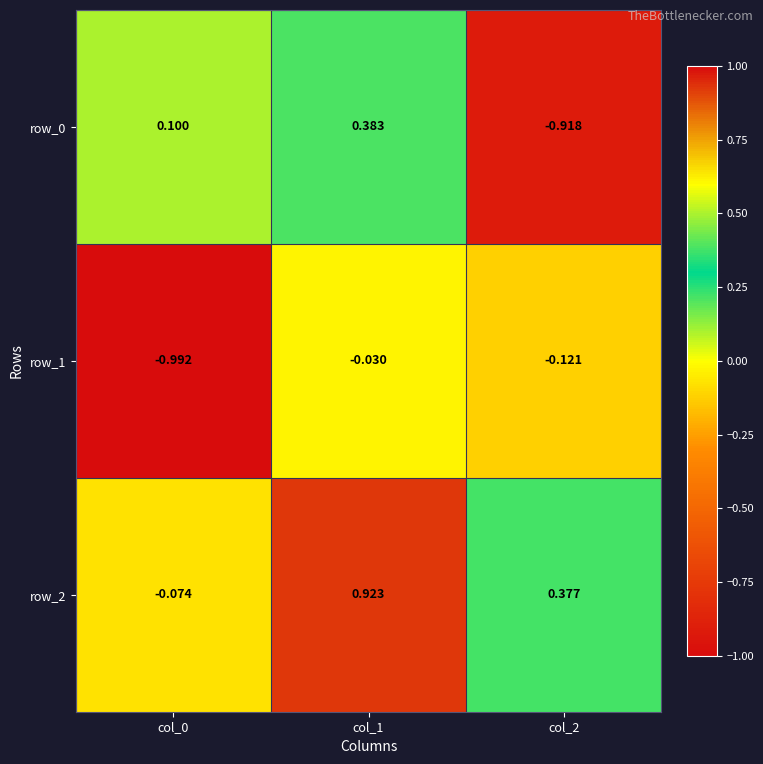

Is the value of row_0 at col_1 greater than the value of row_2 at col_2?

Yes